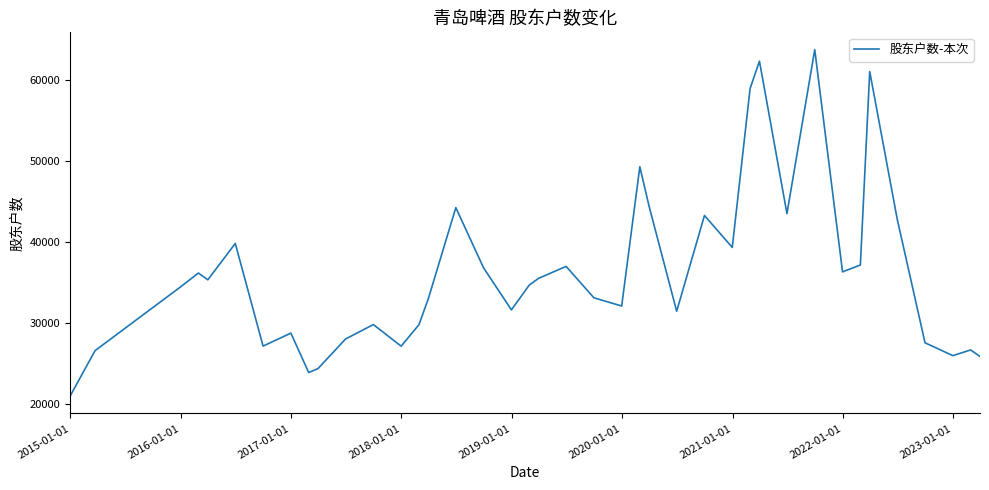

What is the difference between the maximum and minimum values?

42709